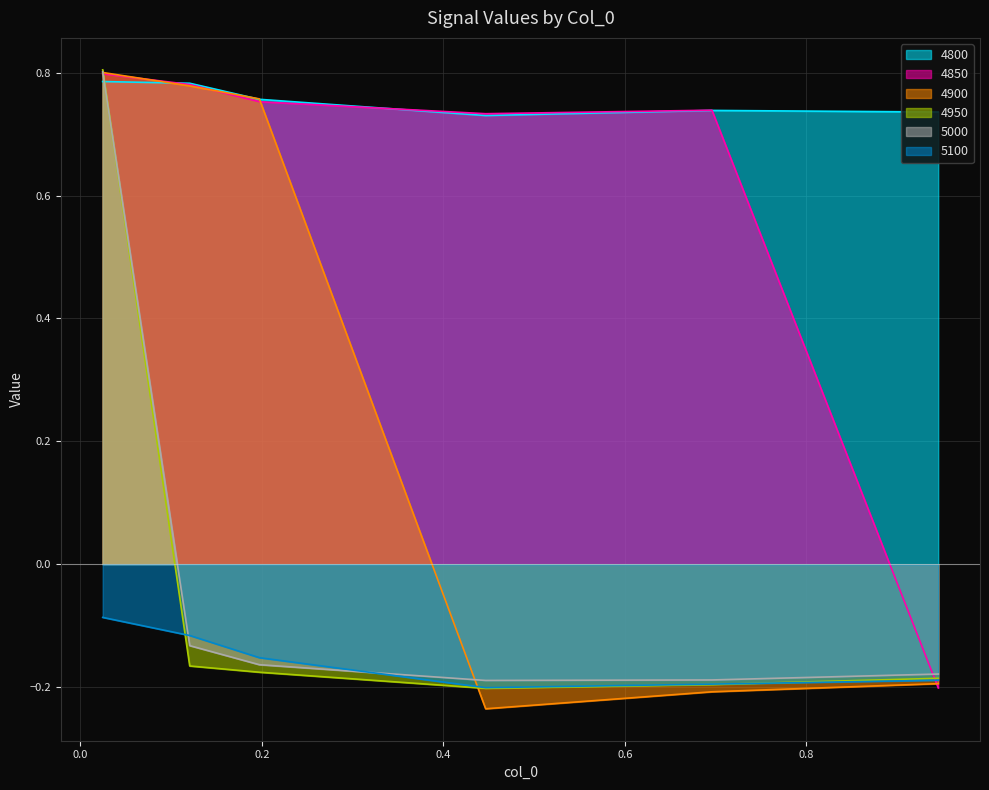

Reading left to right, extract all data points from this chart.

4800: 0.8	0.8	0.8	0.7	0.7	0.7
4850: 0.8	0.8	0.8	0.7	0.7	-0.2
4900: 0.8	0.8	0.8	-0.2	-0.2	-0.2
4950: 0.8	-0.2	-0.2	-0.2	-0.2	-0.2
5000: 0.8	-0.1	-0.2	-0.2	-0.2	-0.2
5100: -0.1	-0.1	-0.2	-0.2	-0.2	-0.2